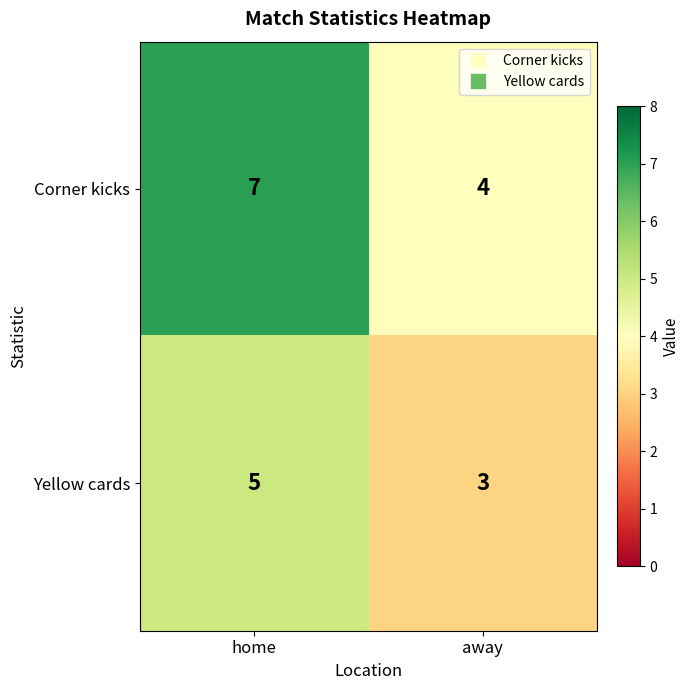

The value of Corner kicks at away is 4. True or false?

True